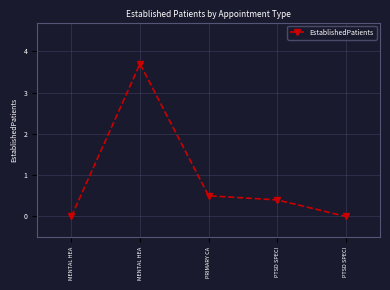

What is the label of the 3rd point from the right?

PRIMARY CA